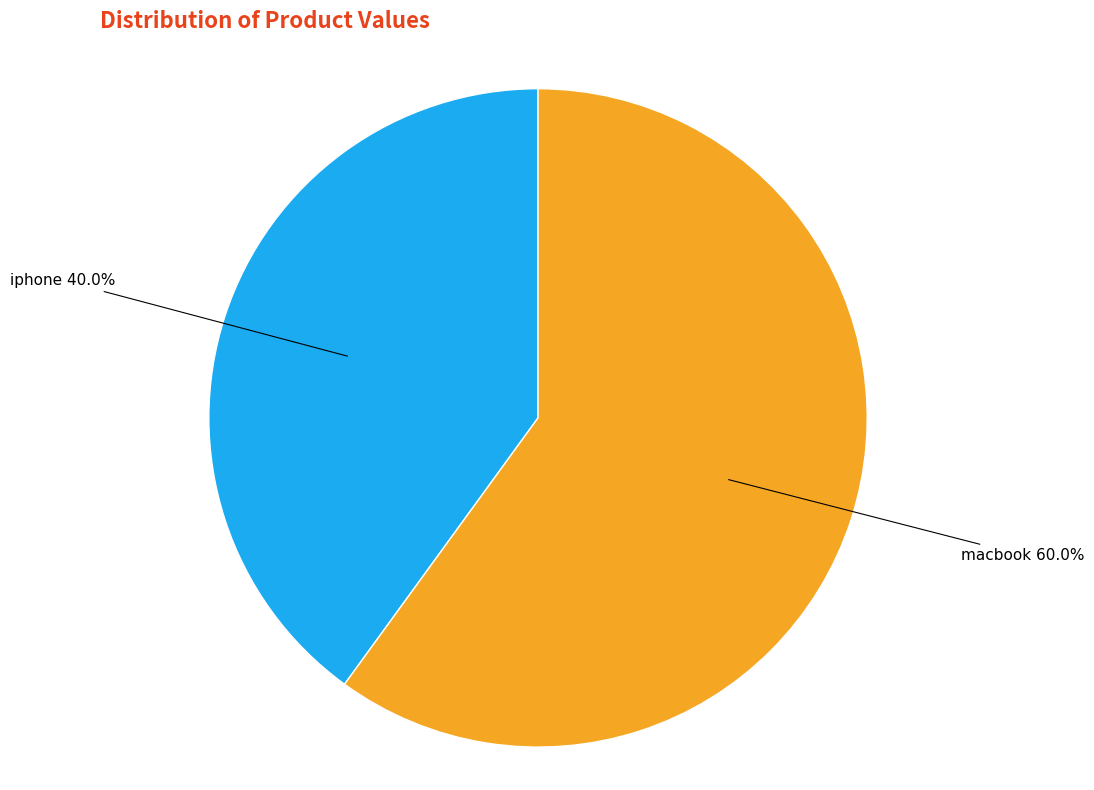

Rank the categories by value from lowest to highest.

iphone, macbook